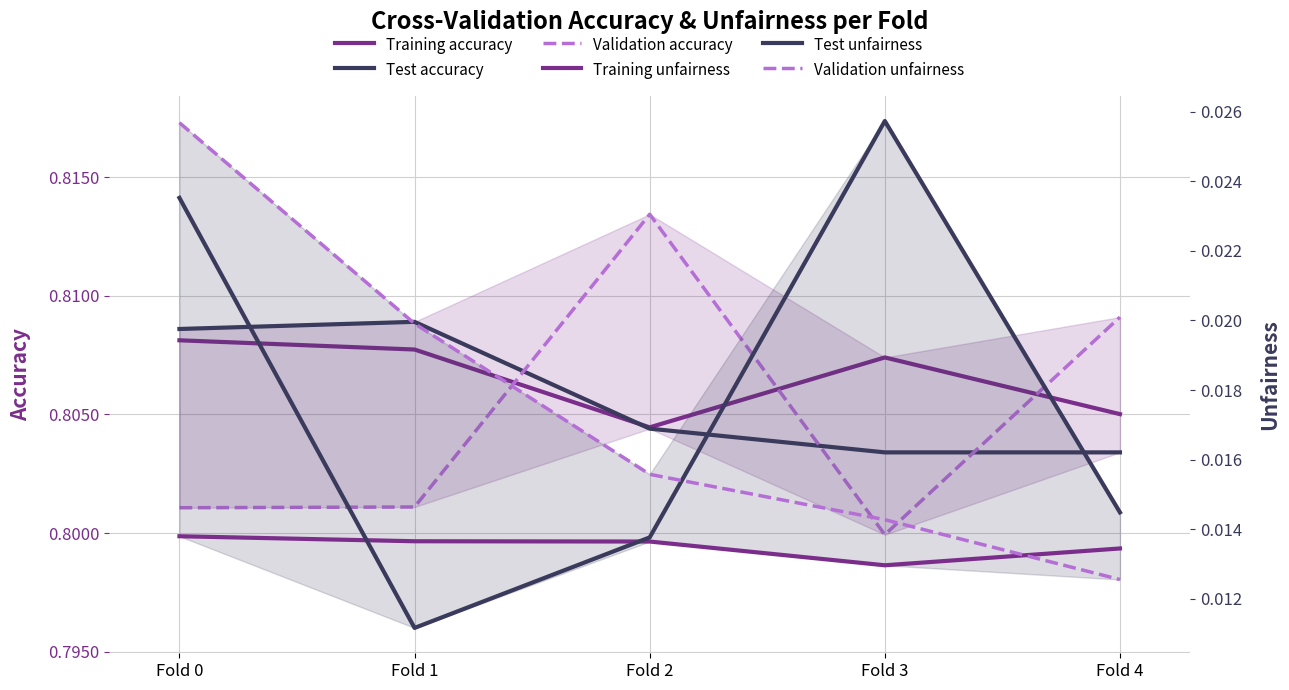

How many categories are shown in the chart?

5